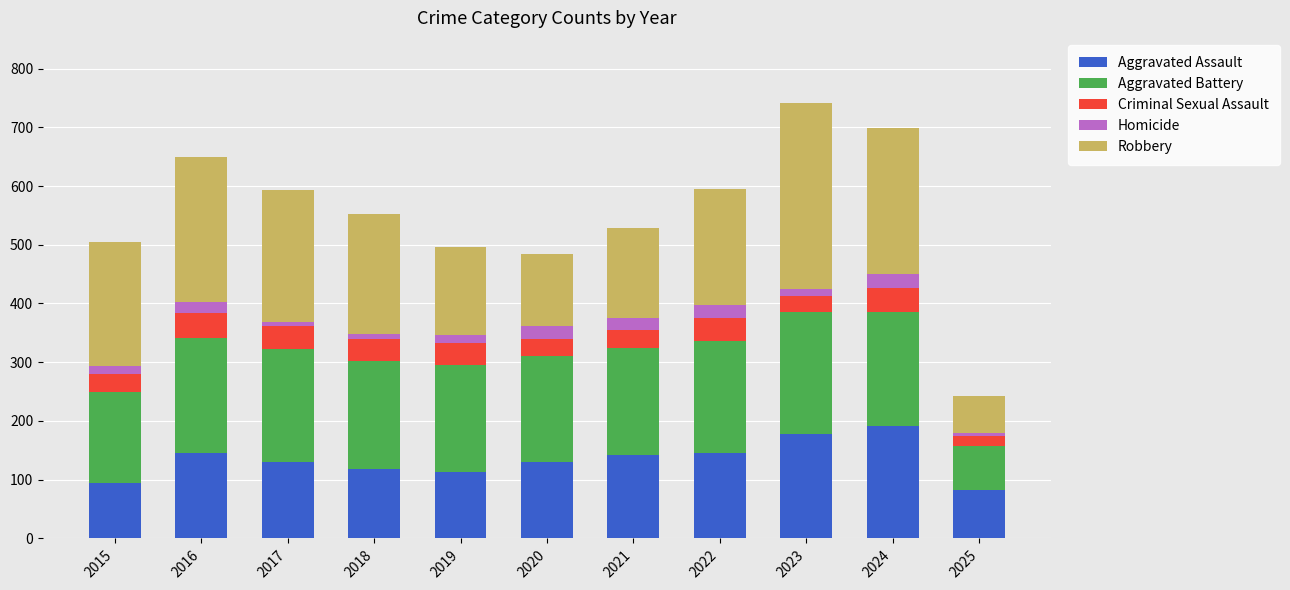

What is the lowest value of the Aggravated Assault series?

83